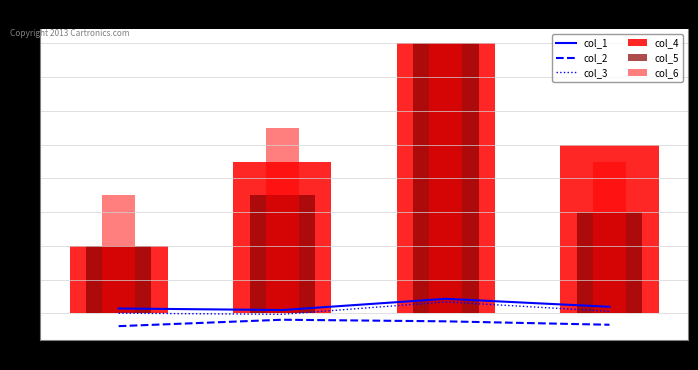

Which series has the largest range (max minus min)?

col_4